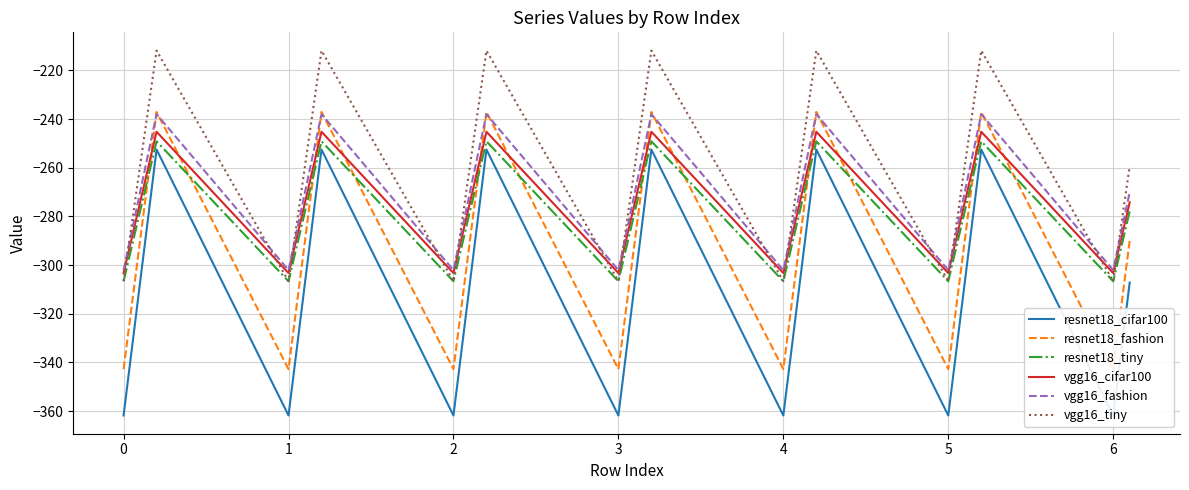

Reading right to left, what are all the values shown in this chart?

resnet18_cifar100: -307.1	-361.8	-252.5	-307.1	-361.8	-252.5	-307.1	-361.8	-252.5	-307.1	-361.8	-252.5	-307.1	-361.8	-252.5	-307.1	-361.8	-252.5	-307.1	-361.8
resnet18_fashion: -289.9	-342.7	-237.1	-289.9	-342.7	-237.1	-289.9	-342.7	-237.1	-289.9	-342.7	-237.1	-289.9	-342.7	-237.1	-289.9	-342.7	-237.1	-289.9	-342.7
resnet18_tiny: -277.9	-306.6	-249.2	-277.9	-306.6	-249.2	-277.9	-306.6	-249.2	-277.9	-306.6	-249.2	-277.9	-306.6	-249.2	-277.9	-306.6	-249.2	-277.9	-306.6
vgg16_cifar100: -274.2	-303.3	-245.2	-274.2	-303.3	-245.2	-274.2	-303.3	-245.2	-274.2	-303.3	-245.2	-274.2	-303.3	-245.2	-274.2	-303.3	-245.2	-274.2	-303.3
vgg16_fashion: -270.0	-302.1	-238.0	-270.0	-302.1	-238.0	-270.0	-302.1	-238.0	-270.0	-302.1	-238.0	-270.0	-302.1	-238.0	-270.0	-302.1	-238.0	-270.0	-302.1
vgg16_tiny: -259.3	-306.6	-211.9	-259.3	-306.6	-211.9	-259.3	-306.6	-211.9	-259.3	-306.6	-211.9	-259.3	-306.6	-211.9	-259.3	-306.6	-211.9	-259.3	-306.6